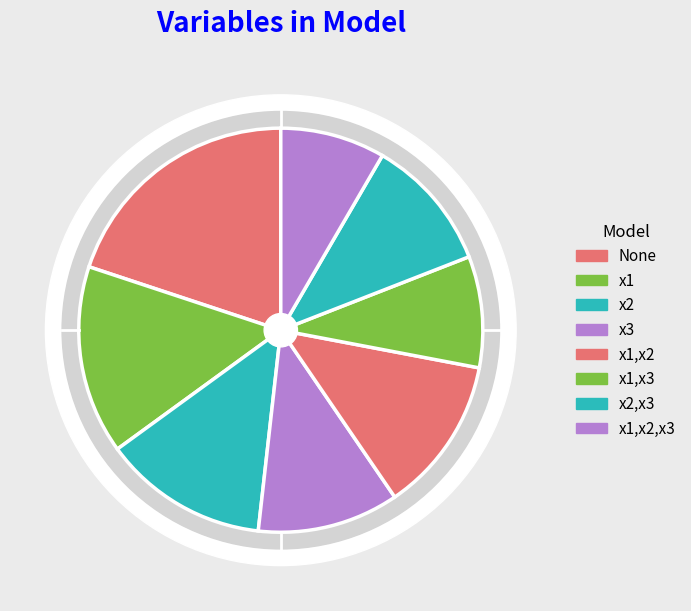

What is the change in value from None to x1?

-230